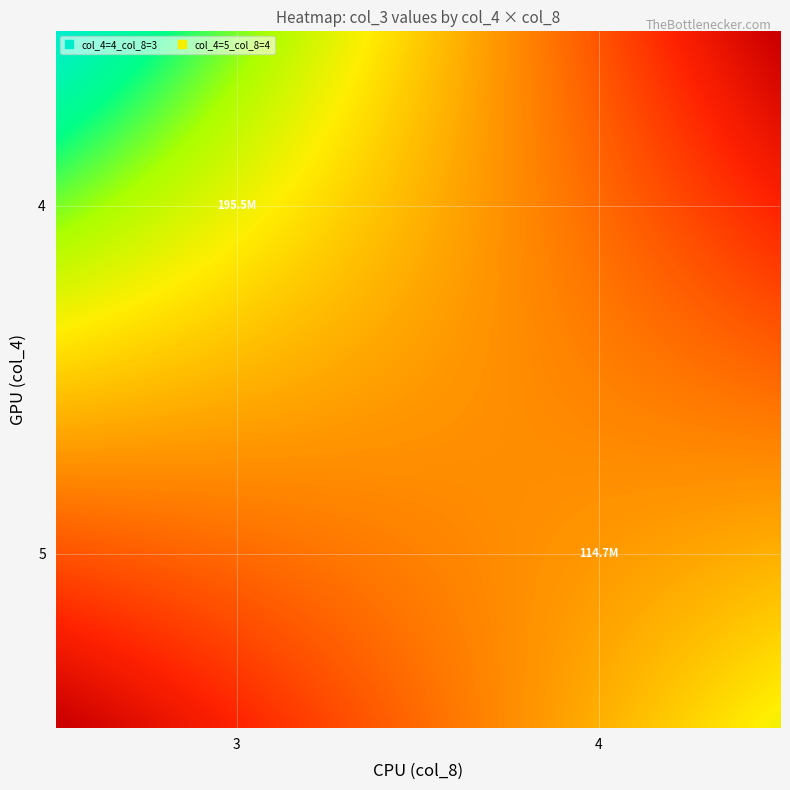

Which category has the highest value across all series?

4_3